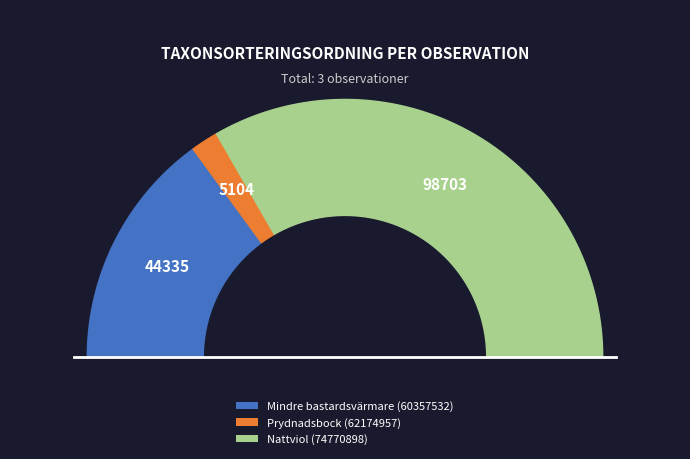

What percentage is NOT represented by Prydnadsbock (62174957)?

96.6%